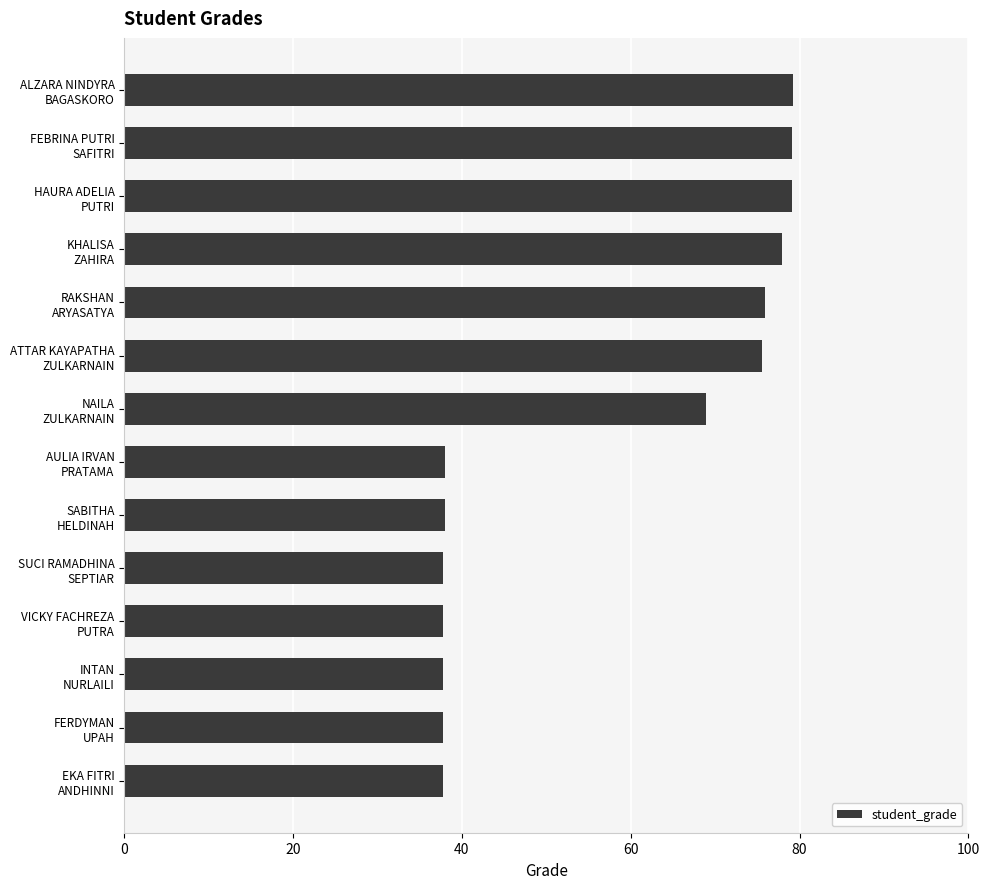

What is the maximum value shown in the chart?

79.2